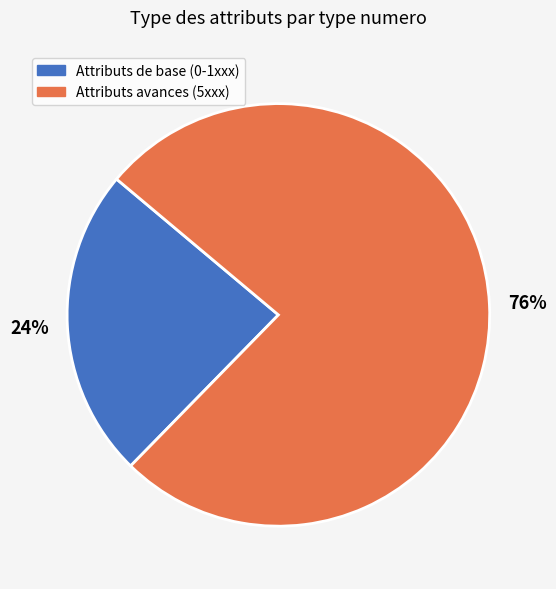

Does any single category account for the majority?

Yes